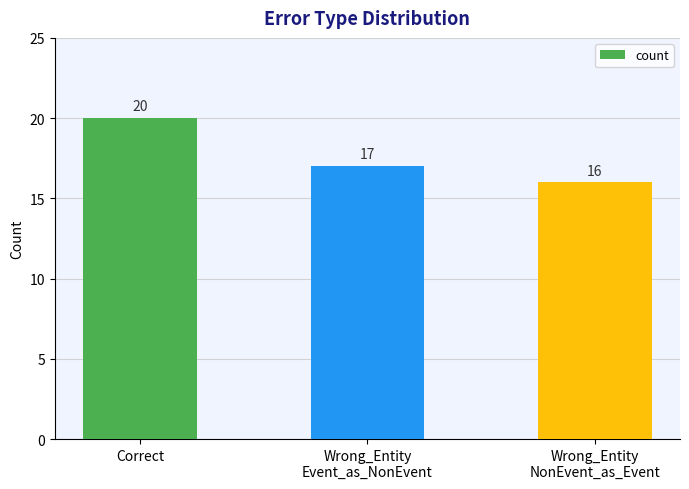

The value at Wrong_Entity
Event_as_NonEvent is 22. True or false?

False